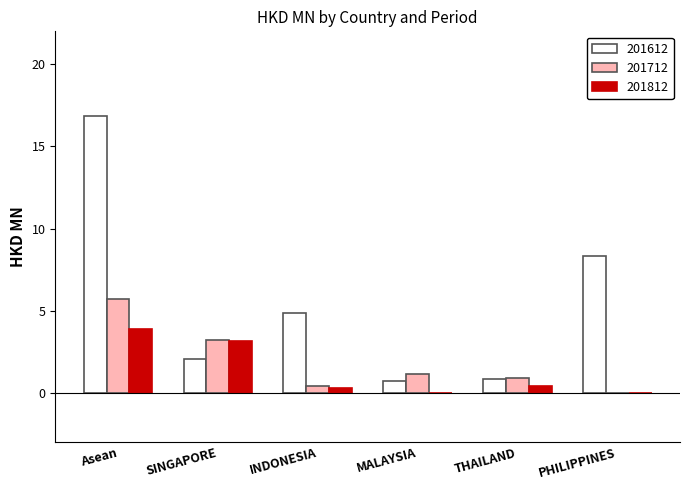

The 201612 series shows 4.8 at INDONESIA. True or false?

True